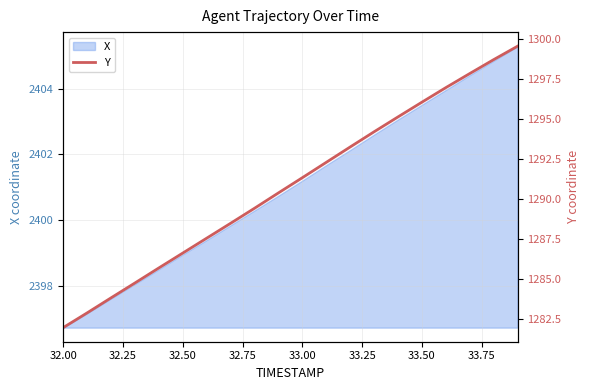

What is the highest value of the X series?

2405.3